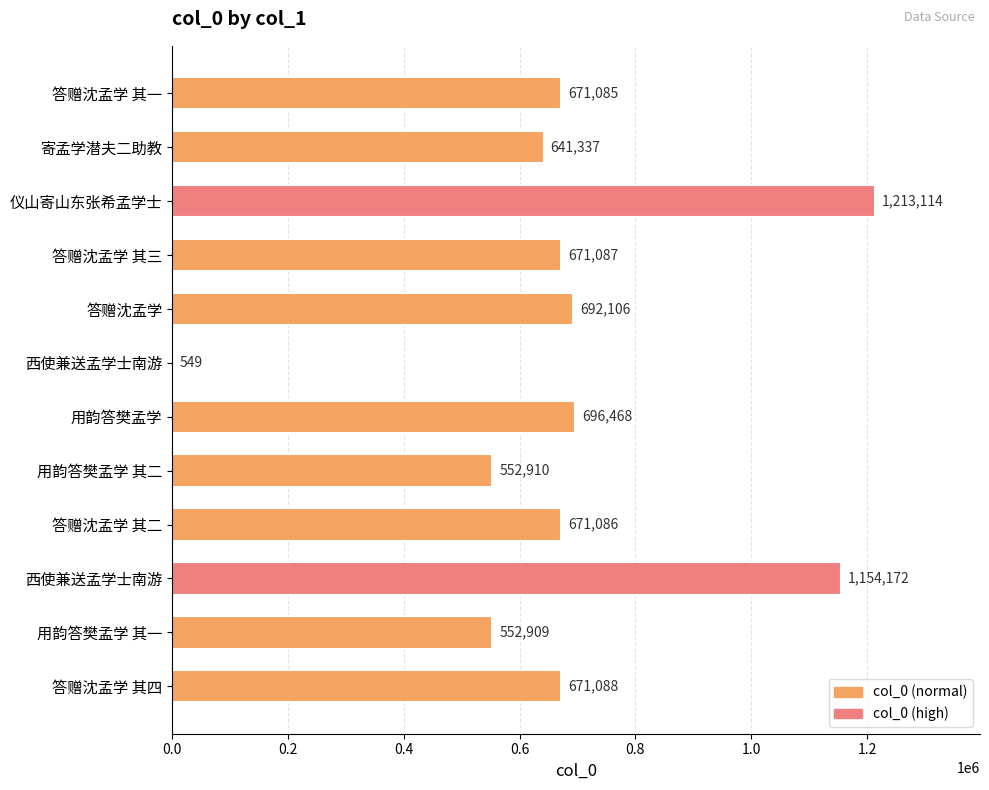

Count the number of data series in this chart.

1